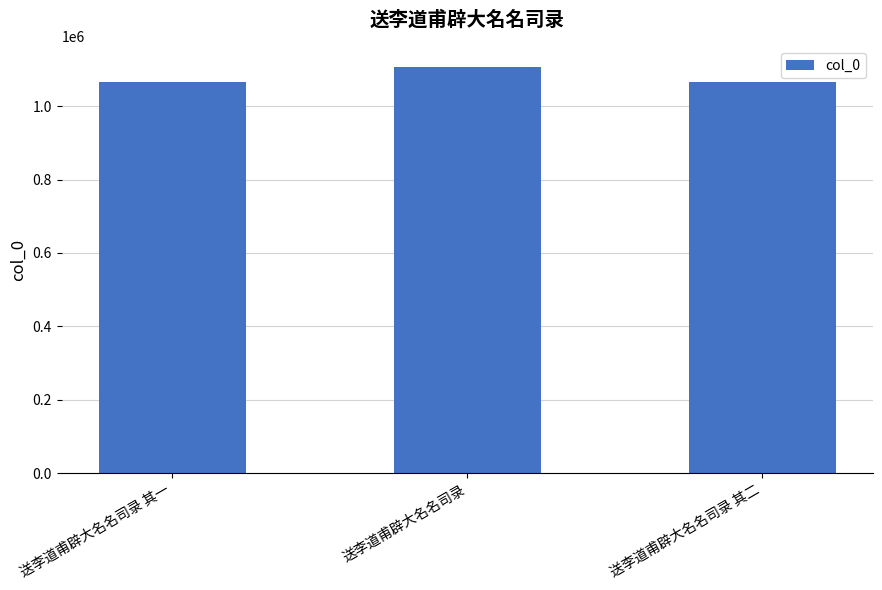

Count the number of data series in this chart.

1